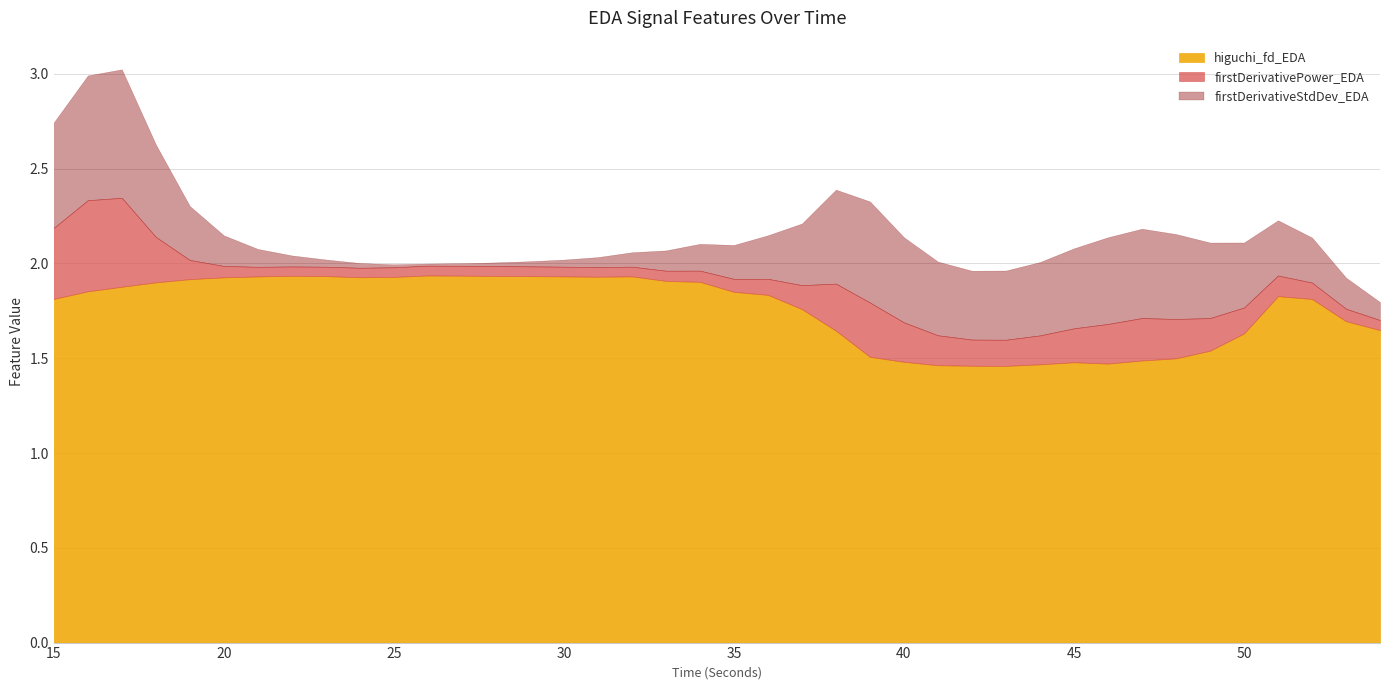

How many categories are shown in the chart?

40